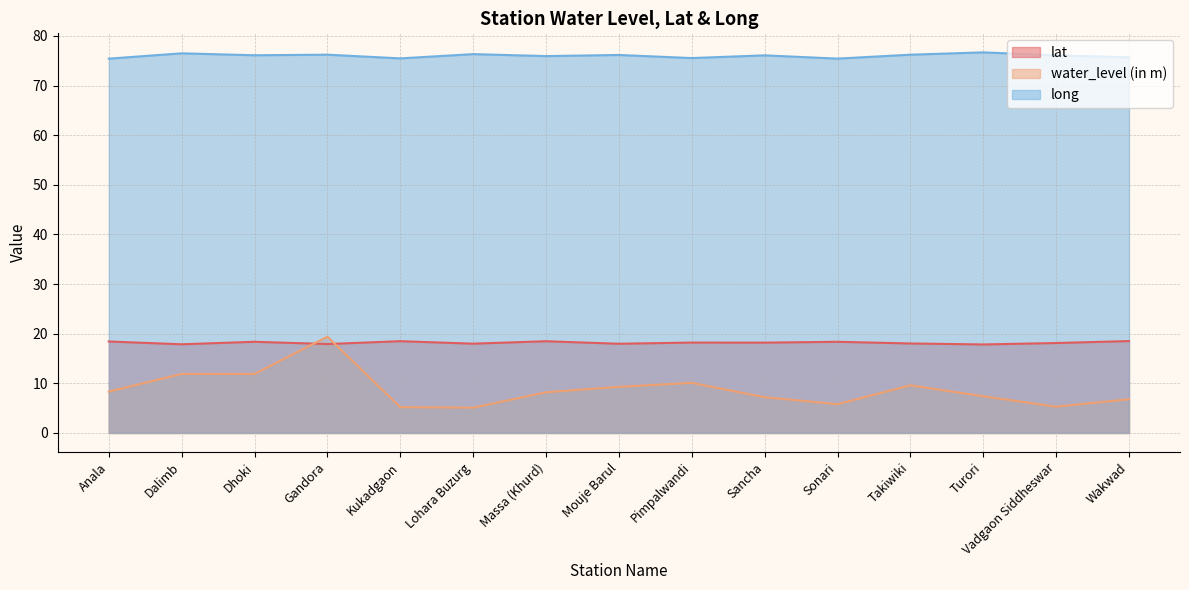

What is the spread (max minus min) of values at Lohara Buzurg?

71.2